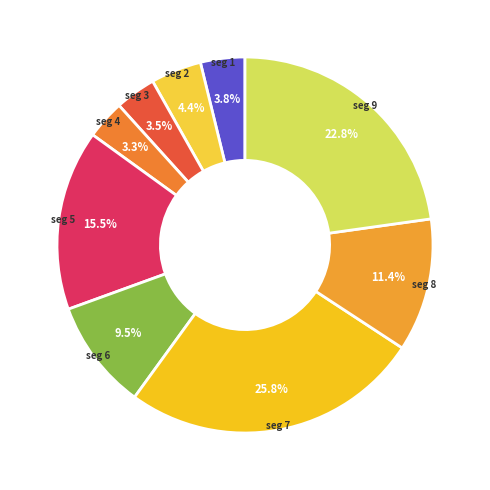

Is the sum of seg 8 and seg 9 greater than half?

No